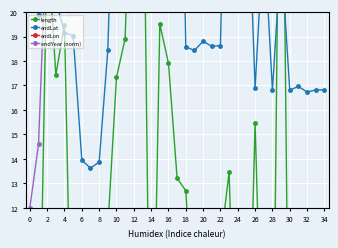

At which category does length reach its first local valley?

2